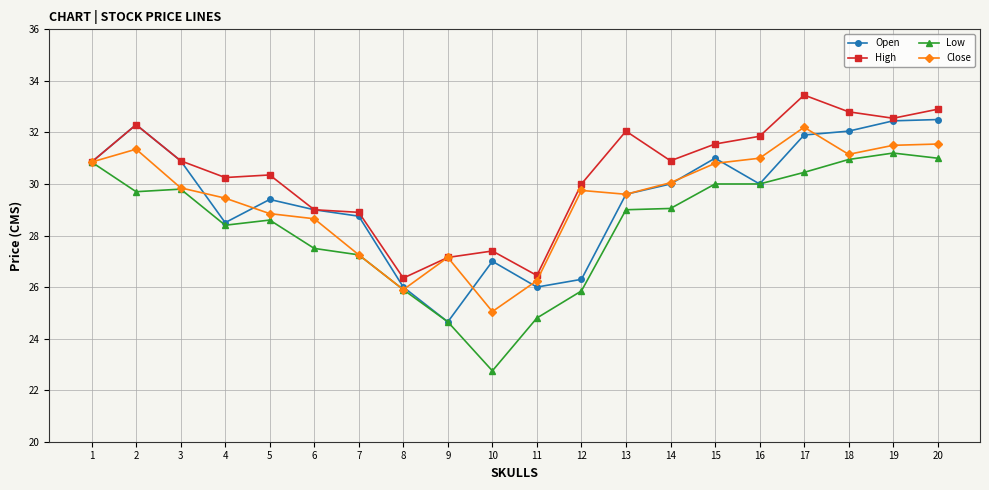

Between 5 and 17, which series saw the biggest shift?

Close